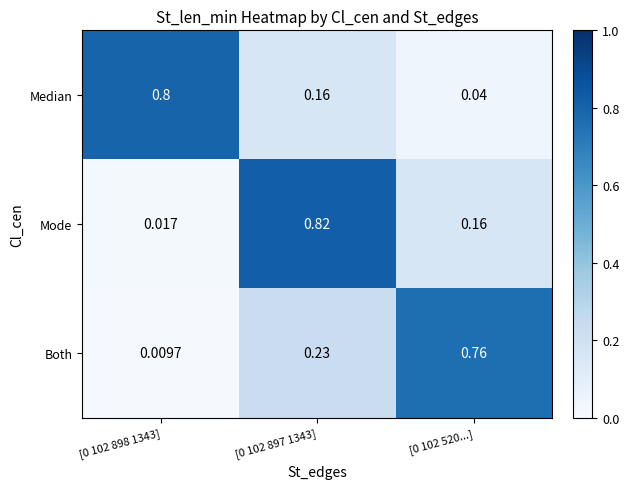

List the series in order of their peak value, lowest first.

Both, Median, Mode